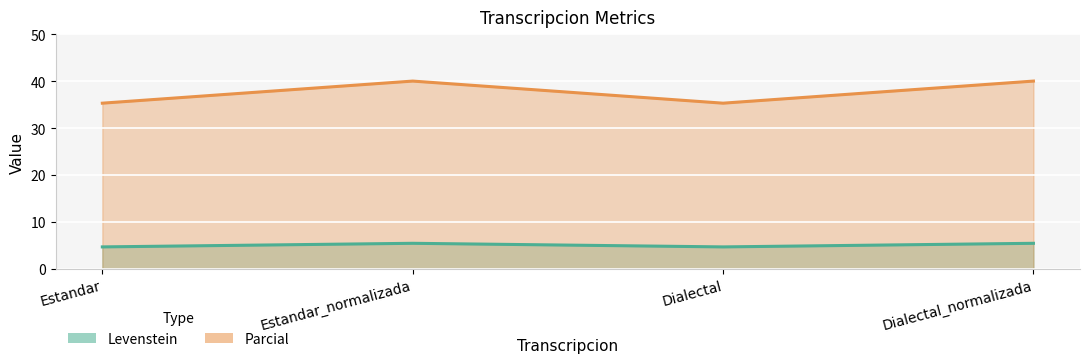

Read the Parcial value at Dialectal_normalizada.

40.0